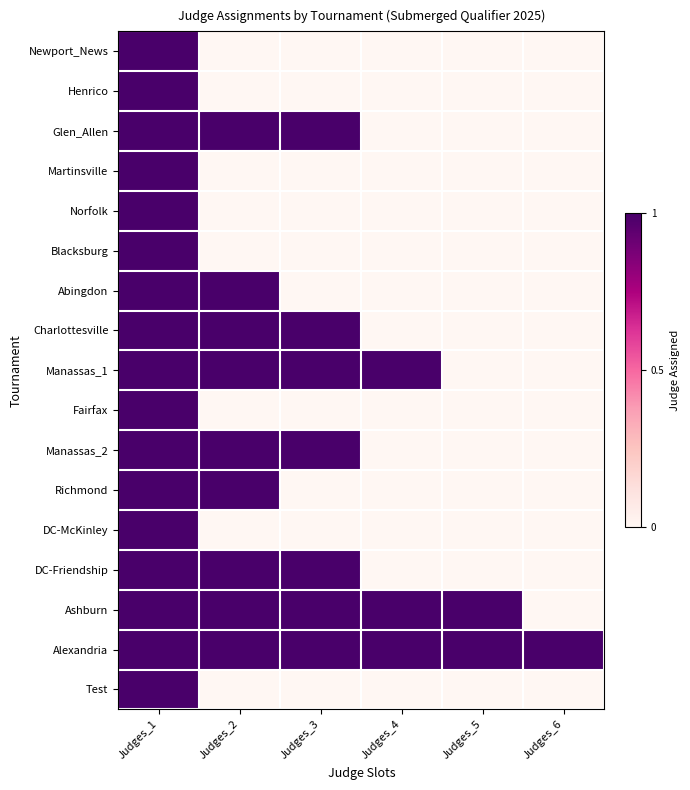

List the series in order of their peak value, lowest first.

Newport_News, Henrico, Glen_Allen, Martinsville, Norfolk, Blacksburg, Abingdon, Charlottesville, Manassas_1, Fairfax, Manassas_2, Richmond, DC-McKinley, DC-Friendship, Ashburn, Alexandria, Test